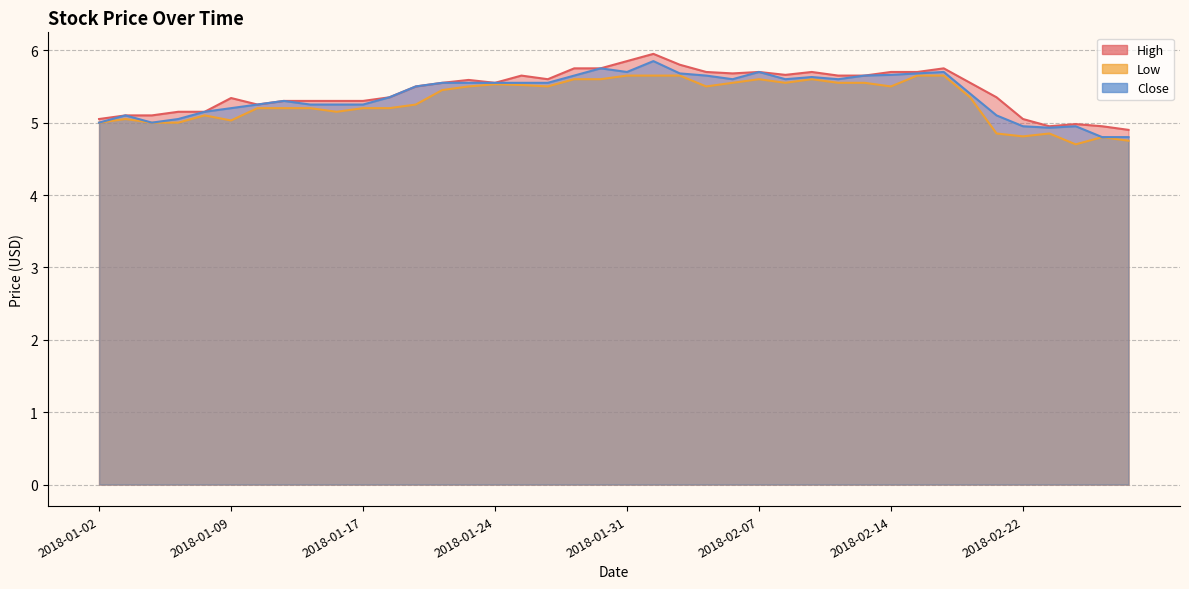

Which series has the largest range (max minus min)?

High